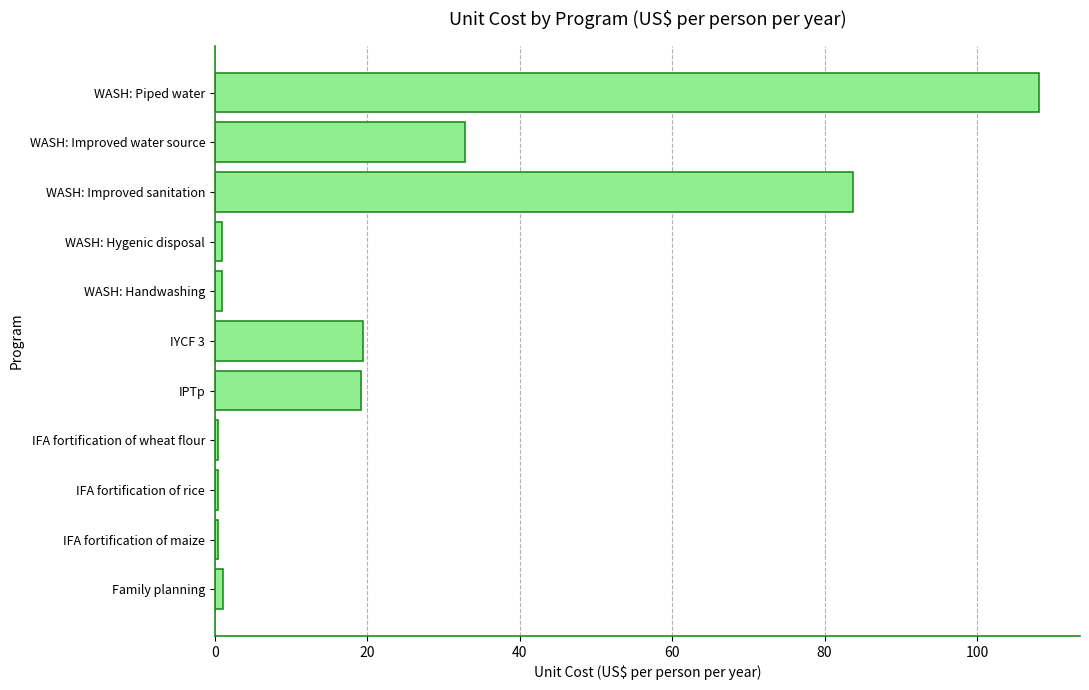

At which category does the chart reach its peak across all series?

WASH: Piped water